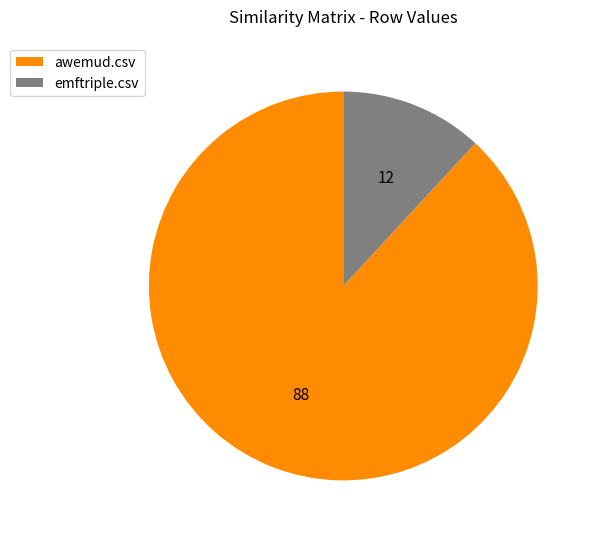

How many slices are in this pie chart?

2